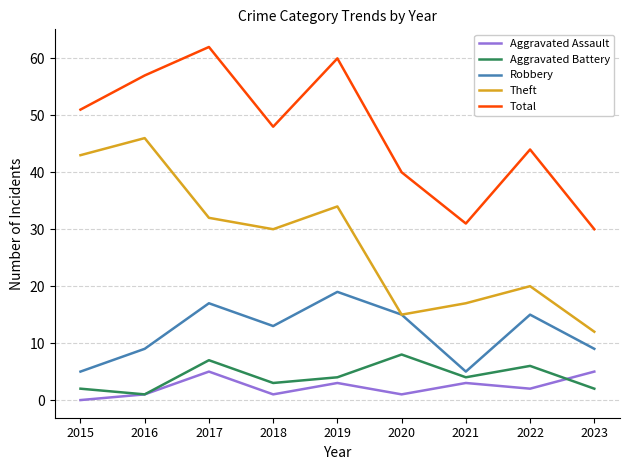

What is the spread (max minus min) of values at 2021?

28